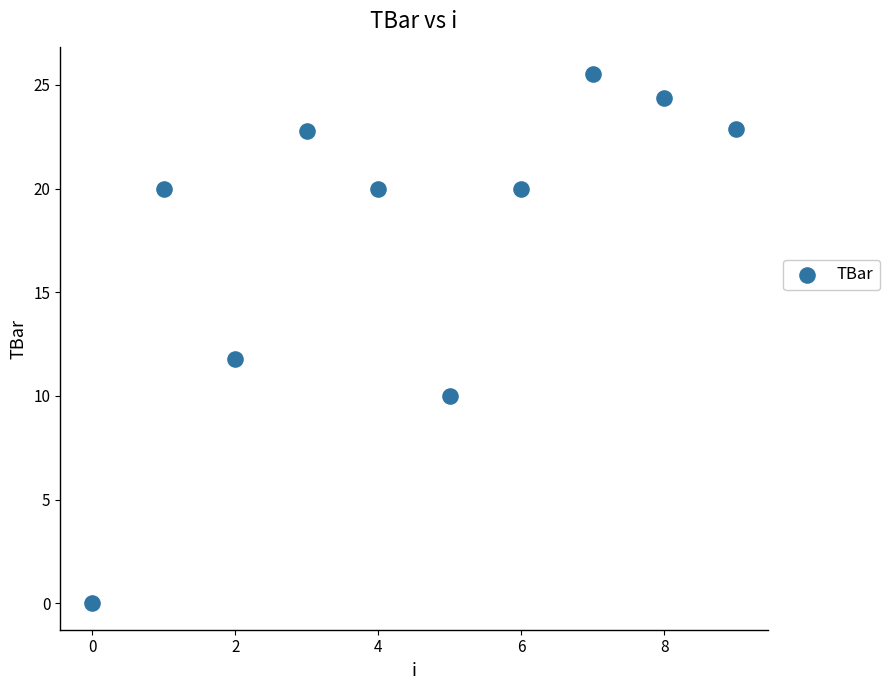

What is the range of Y values (max minus min)?

25.5